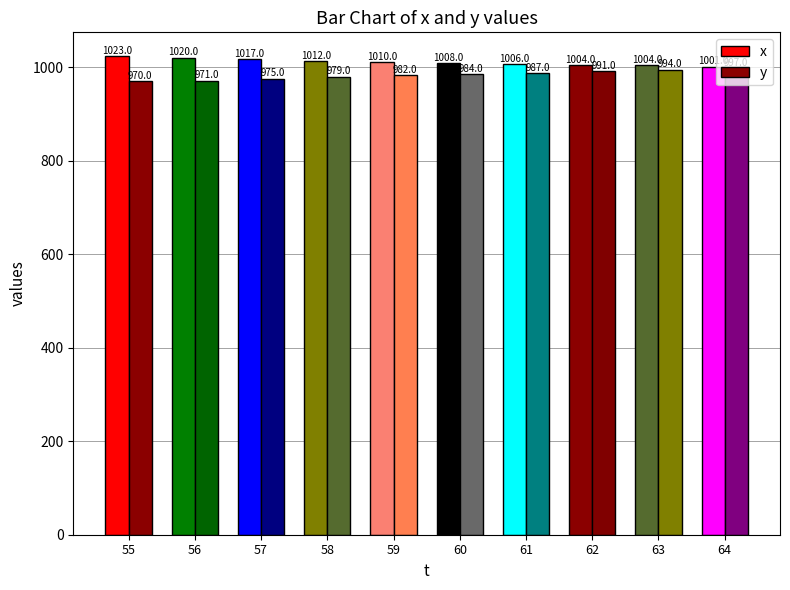

What are all the series names shown in the legend?

x, y